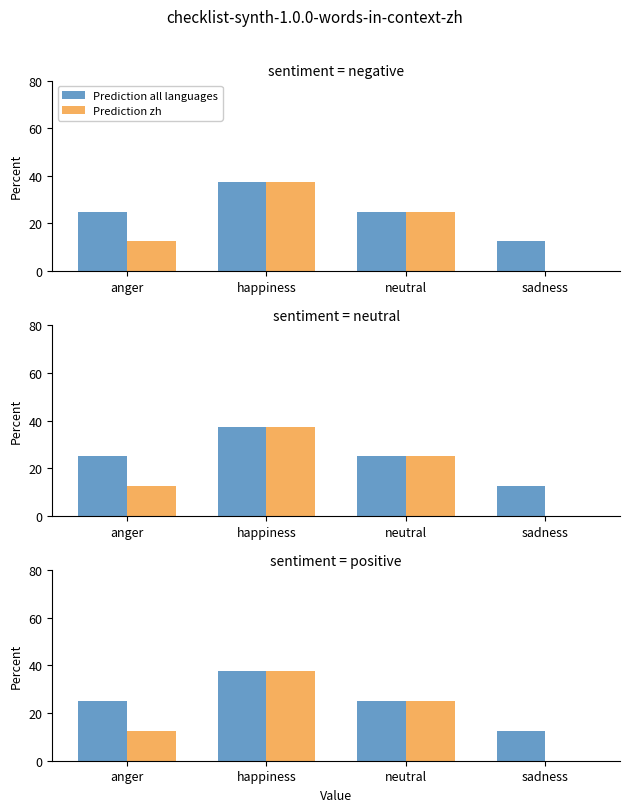

What is the value of the Prediction all languages bar at the 4th from the left?

12.5